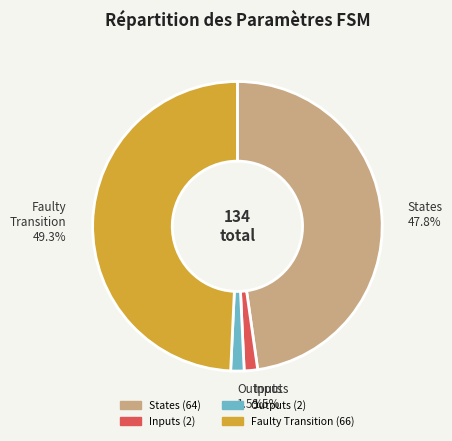

To the nearest percent, what is the difference between the largest and smallest slice percentages?

48%